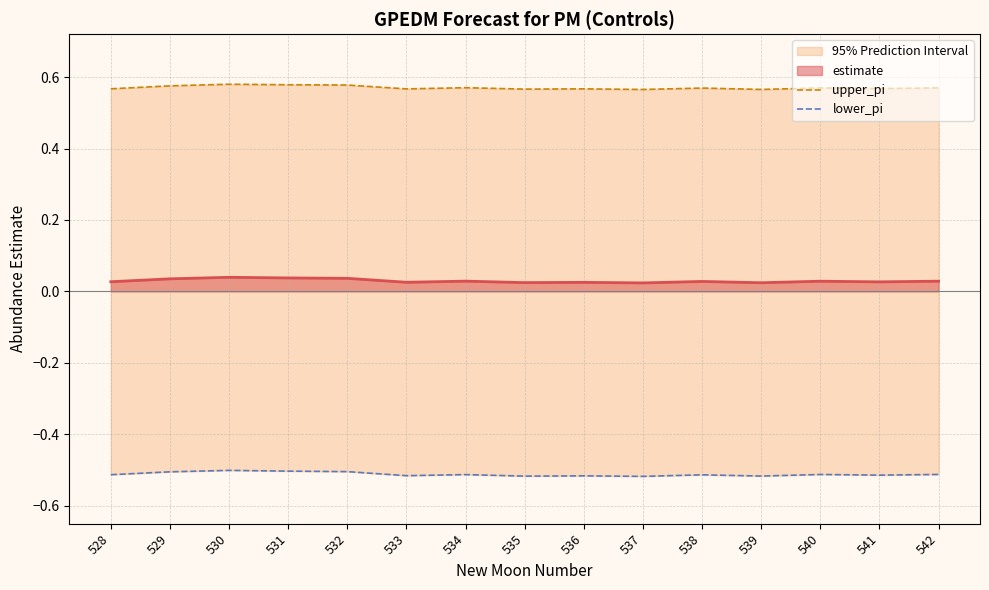

True or false: lower_pi and upper_pi cross at least once.

False